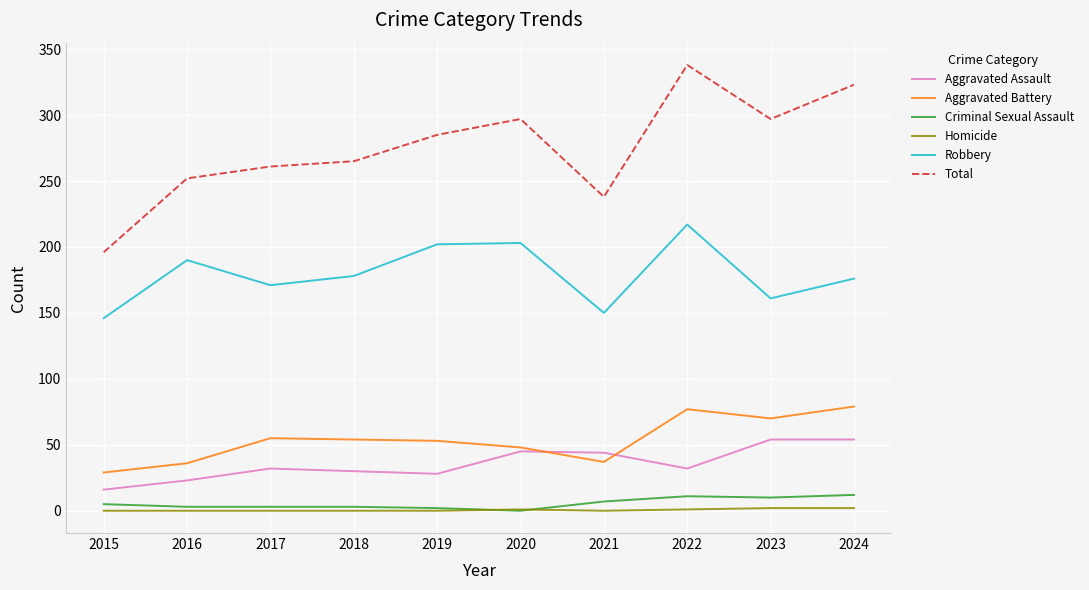

At how many categories does at least one series exceed 43?

10